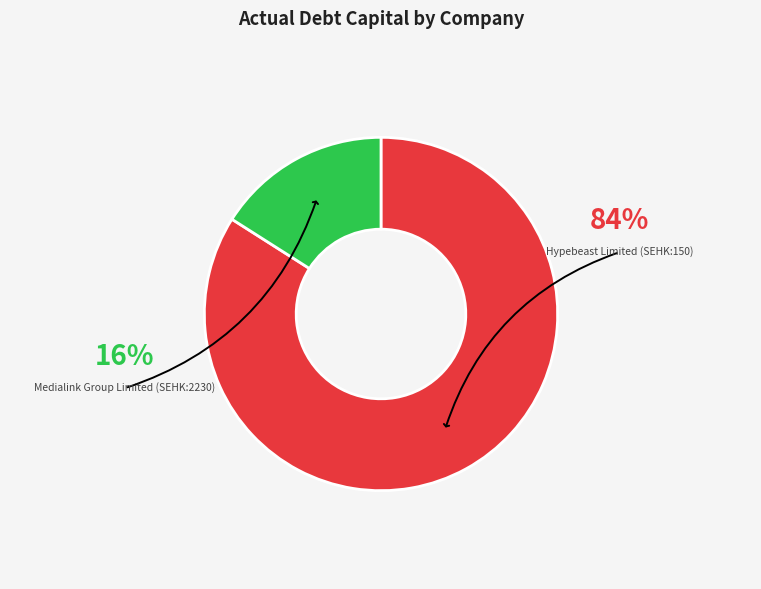

Does any single category account for the majority?

Yes